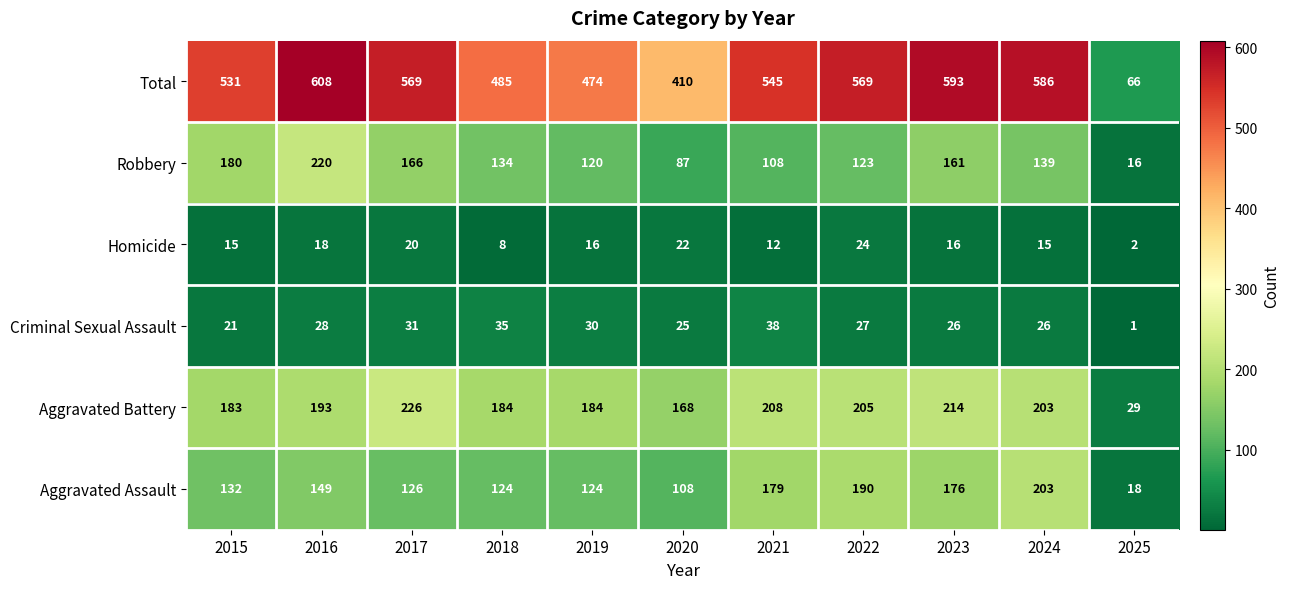

Between 2024 and 2025, which series saw the biggest shift?

Total